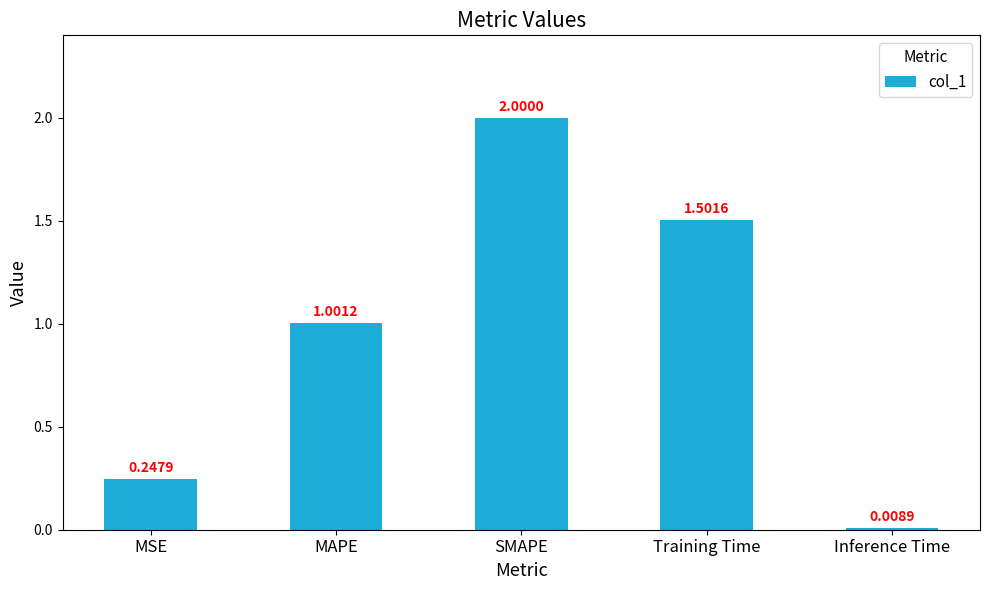

True or false: the data shows 0.5 at MAPE.

False